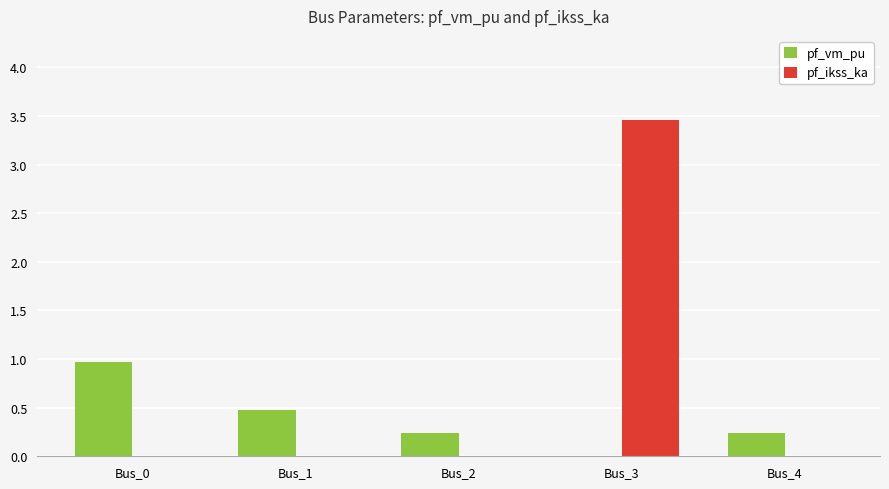

Between Bus_1 and Bus_3, which series saw the biggest shift?

pf_ikss_ka